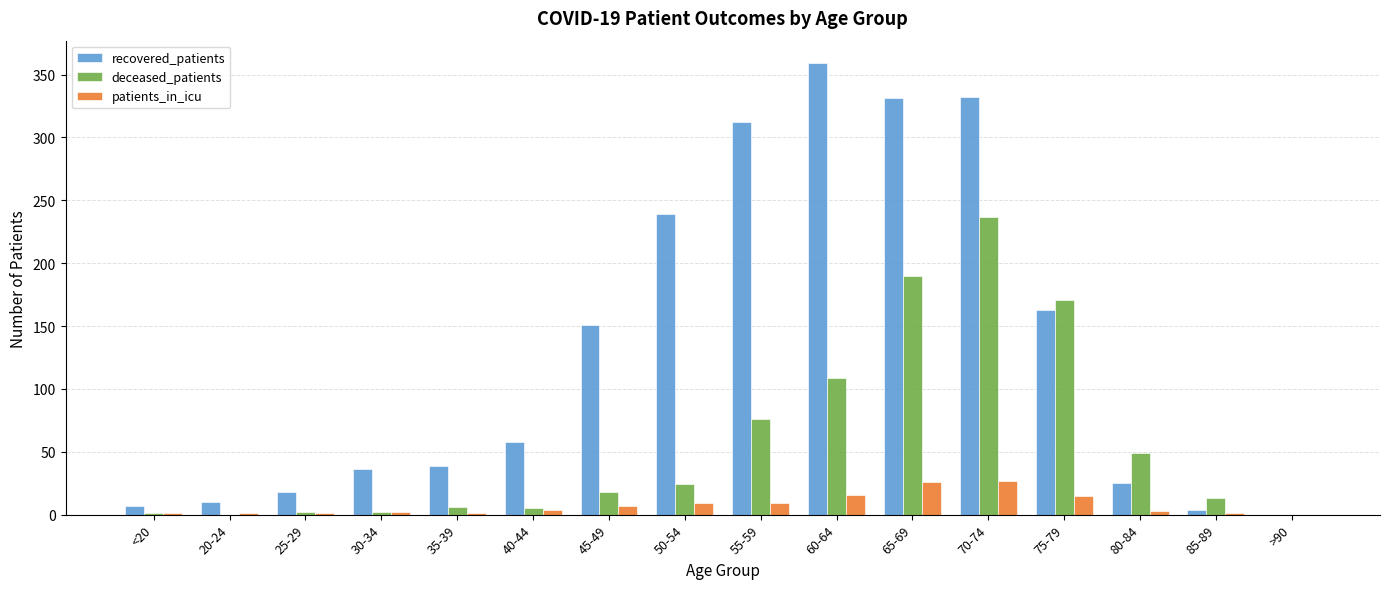

How many data points does each series have?

16